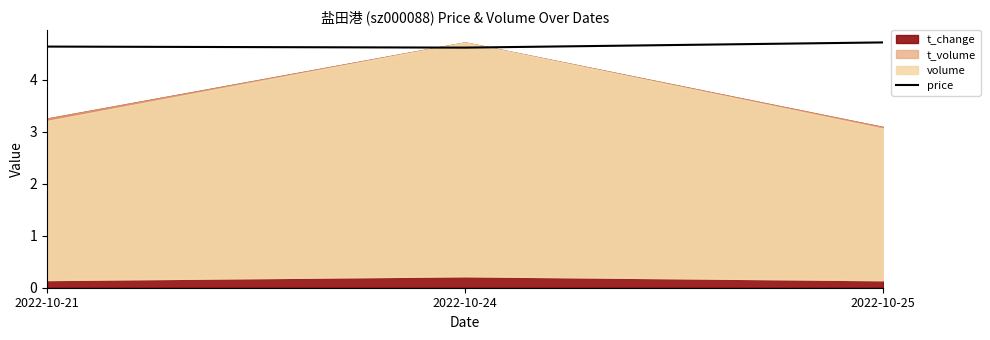

Reading left to right, what are all the values shown in this chart?

2022-10-21=4.6	2022-10-24=4.6	2022-10-25=4.7